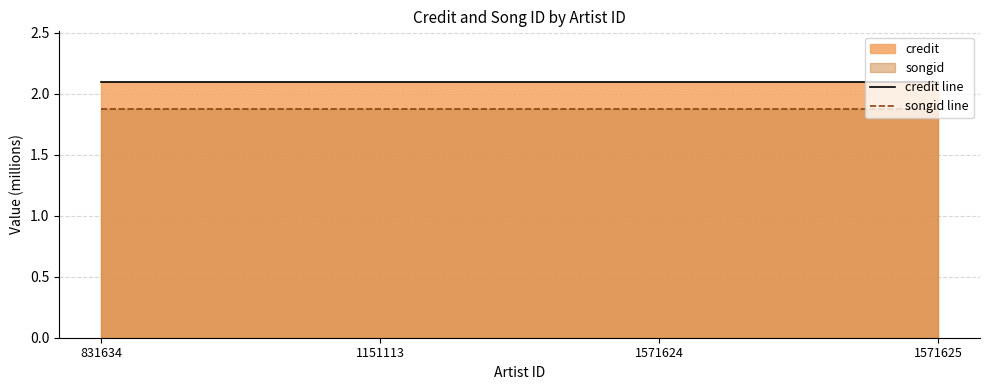

True or false: credit line and songid line intersect in this chart.

False